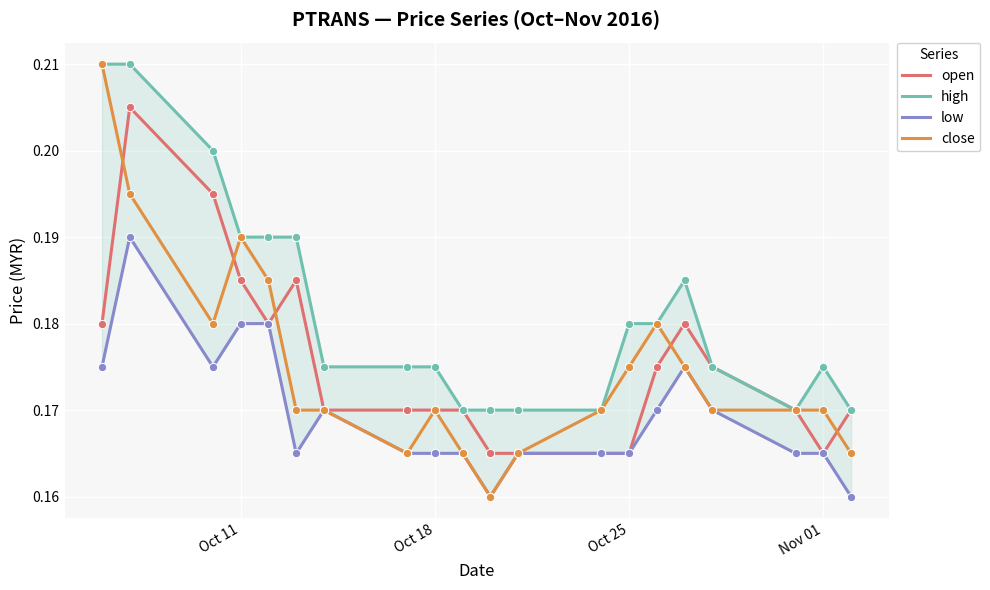

Is the value of low at Oct 25 greater than the value of open at 5?

No